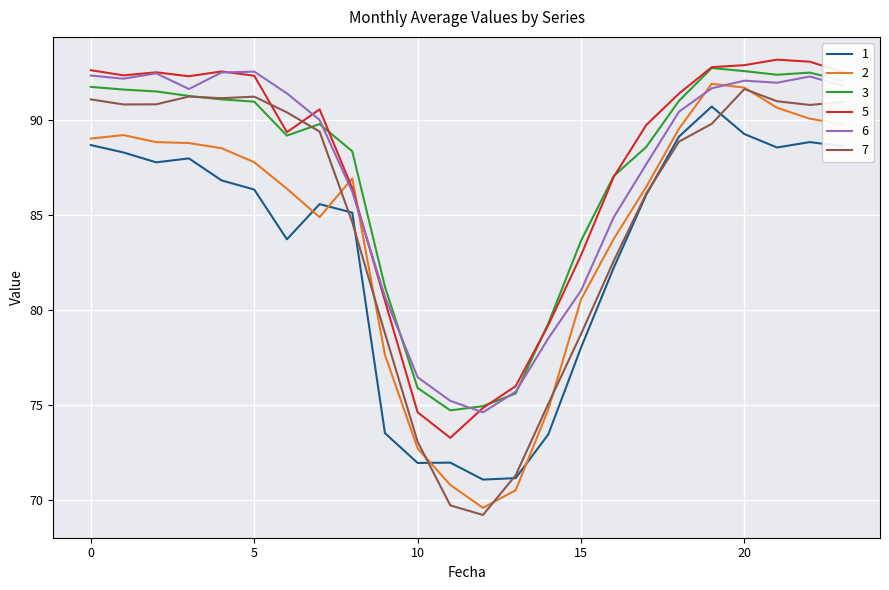

What is the minimum value shown in the chart?

69.2